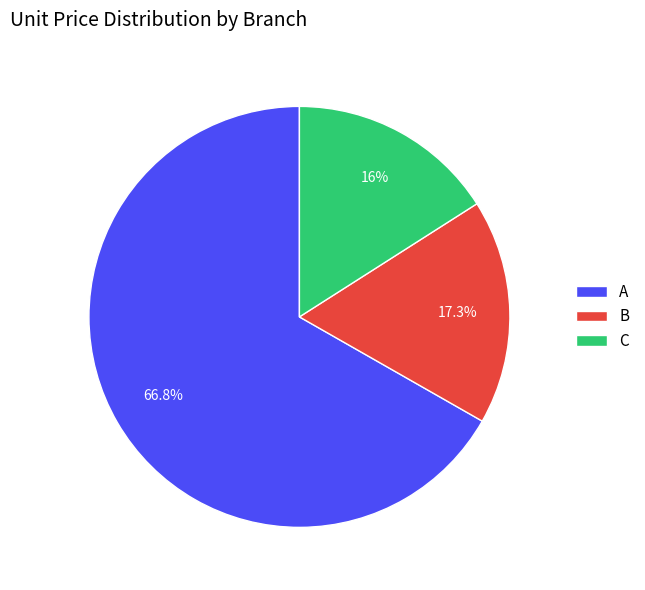

Rank the categories by value from lowest to highest.

C, B, A